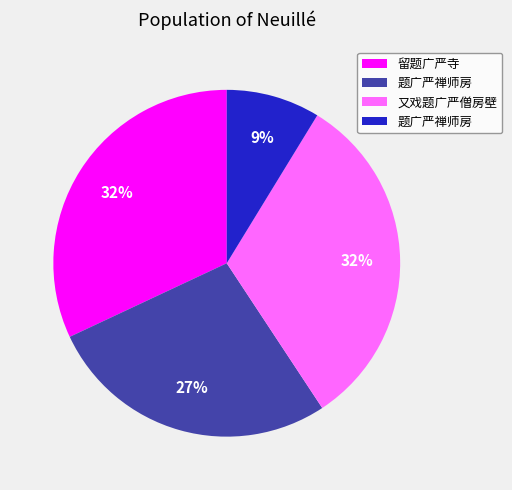

Is there any slice that represents more than half of the pie?

No